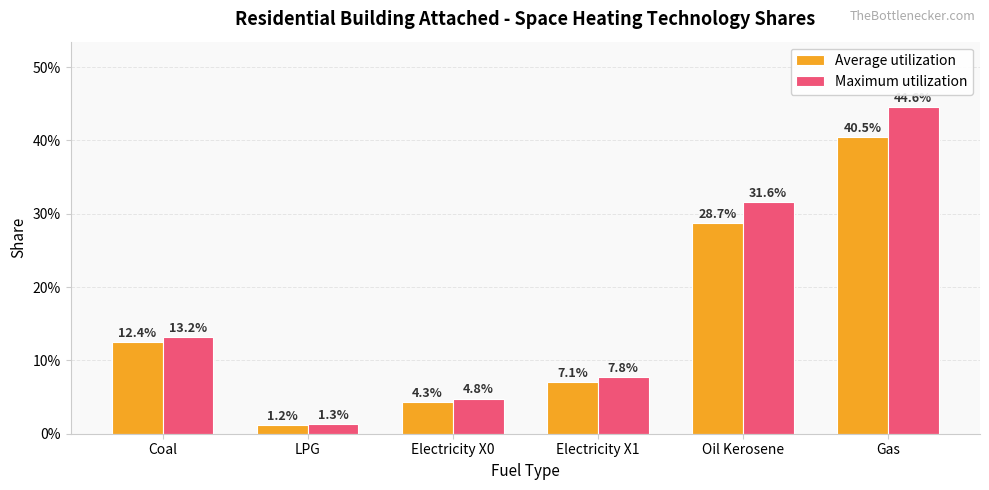

What is the approximate value of Maximum utilization at Gas?

0.4